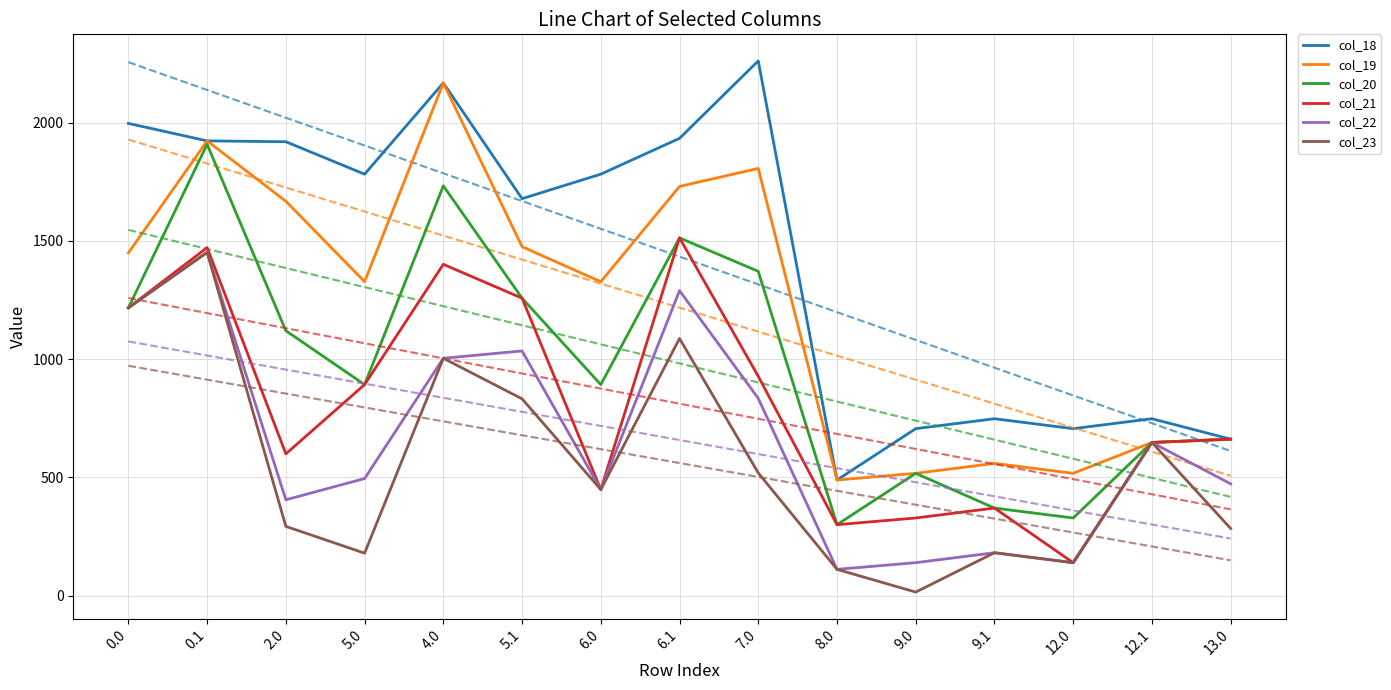

True or false: col_23 has more than 0 points higher than both neighbors.

True